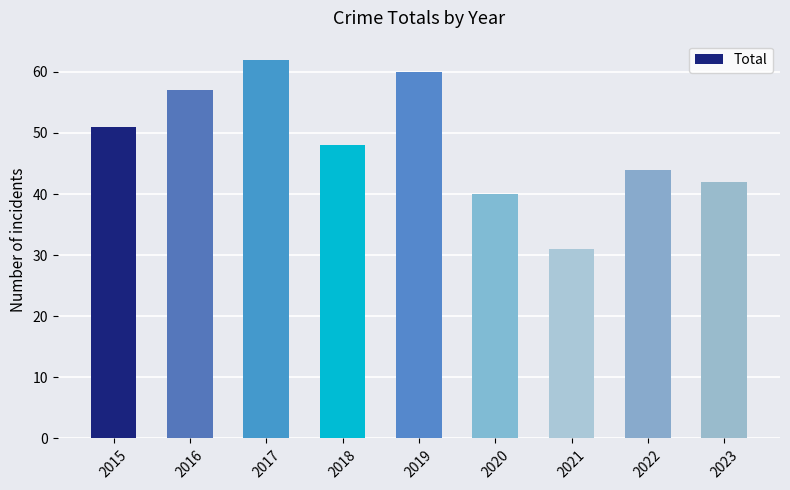

Rank the categories by value from highest to lowest.

2017, 2019, 2016, 2015, 2018, 2022, 2023, 2020, 2021